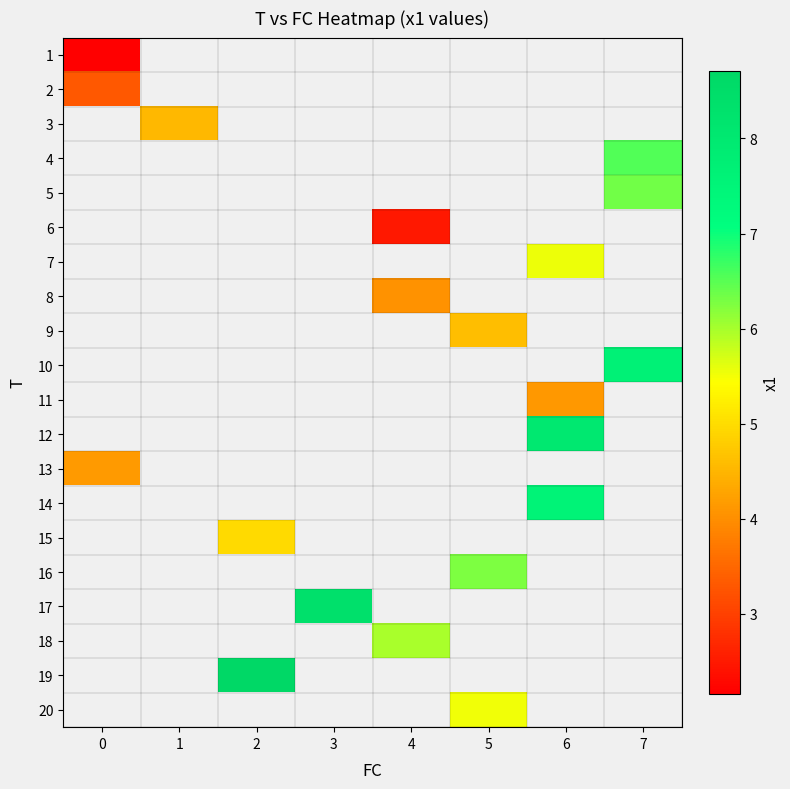

How many values in 20 are above zero?

1